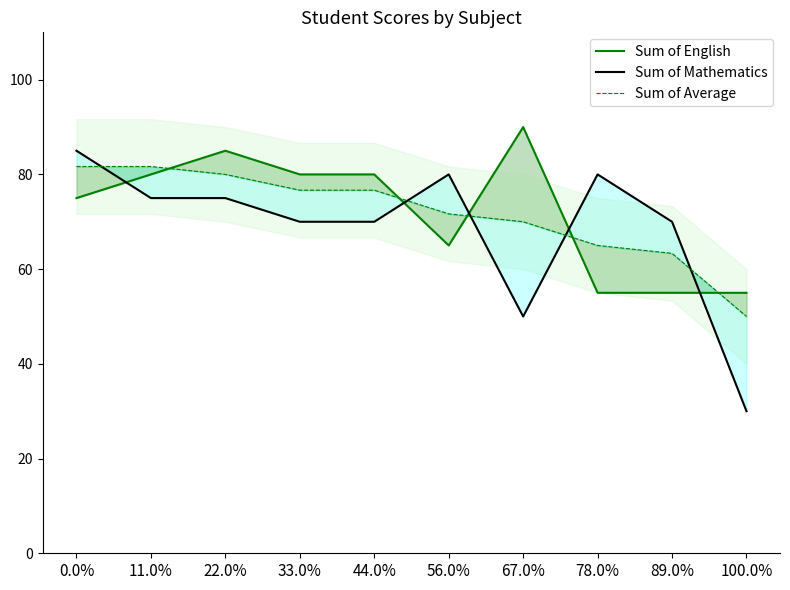

In Sum of English, how many points are higher than both neighbors (excluding endpoints)?

2